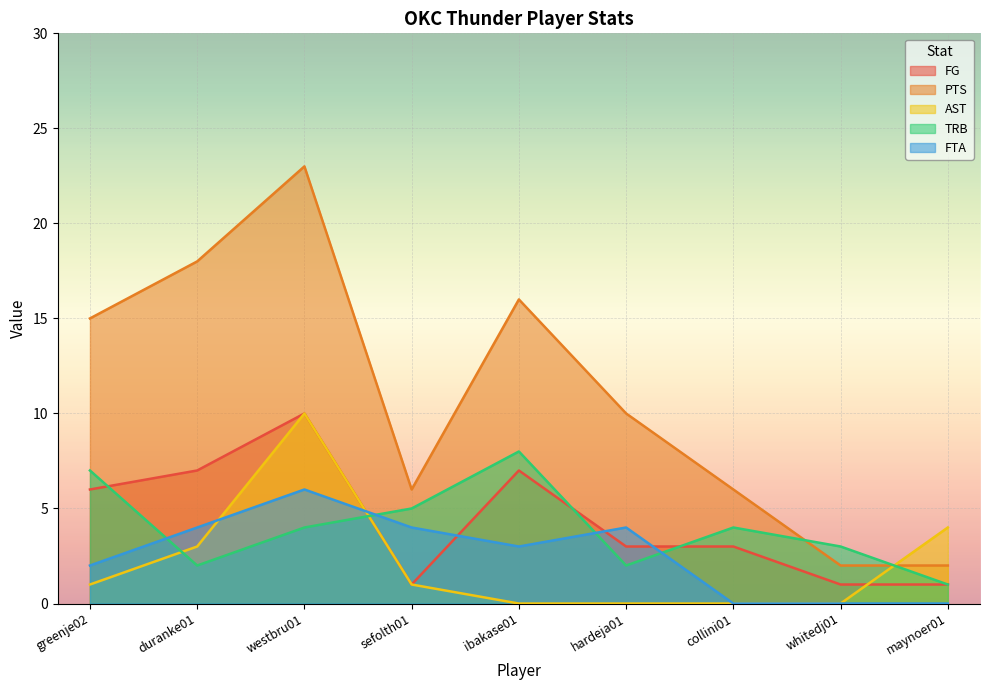

How many lines are shown in the chart?

5